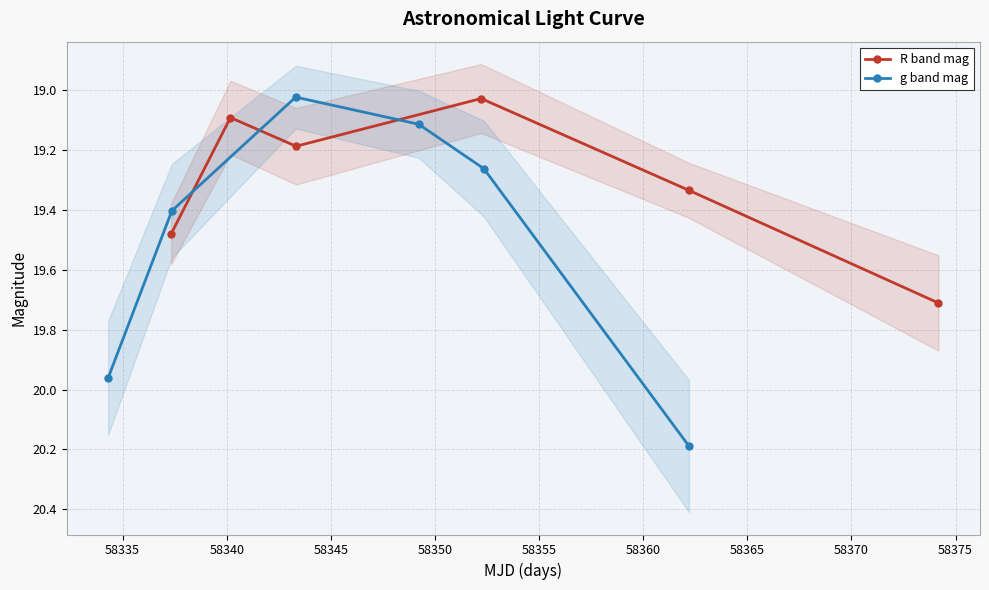

What is the maximum value for R band mag?

19.7